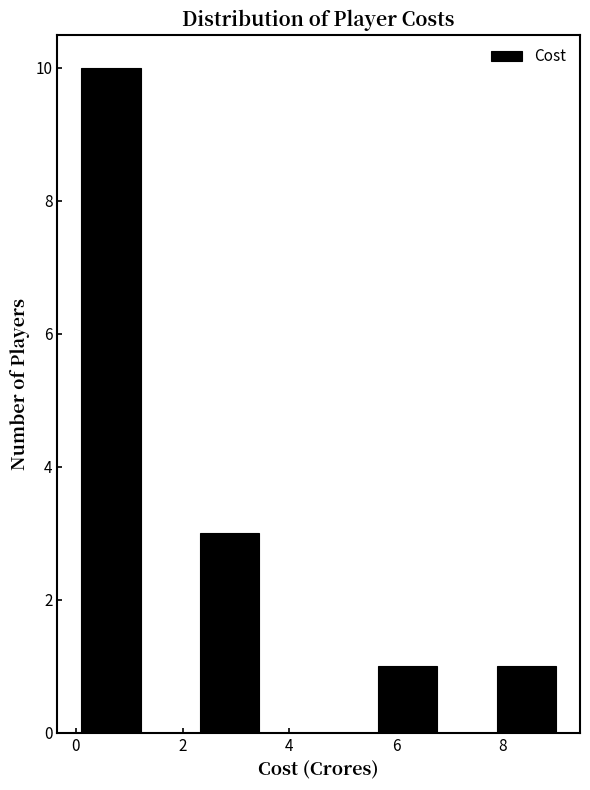

What is the height of the bar covering 5.6 to 6.8 on the x-axis? Neither the bar edges nor the heights are printed on the chart, so give them approximately, as read against the axes.

1